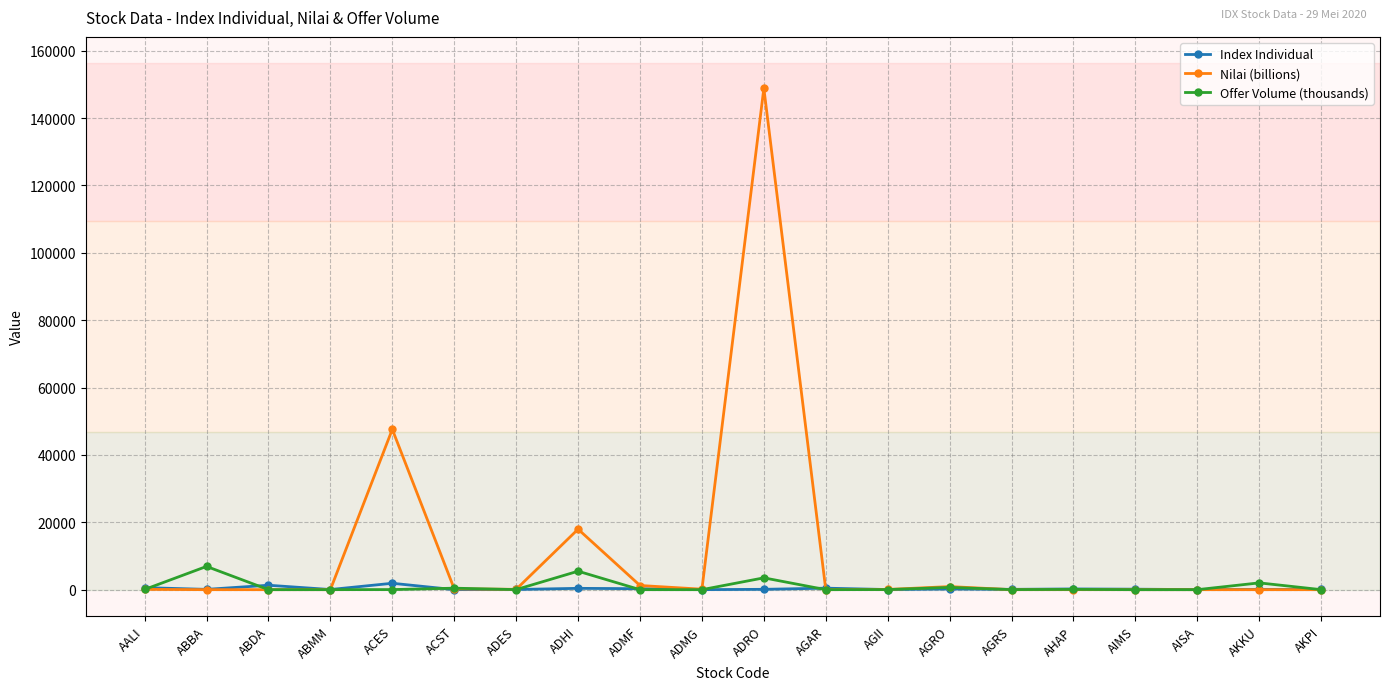

What is the maximum value for Offer Volume (thousands)?

6897.5